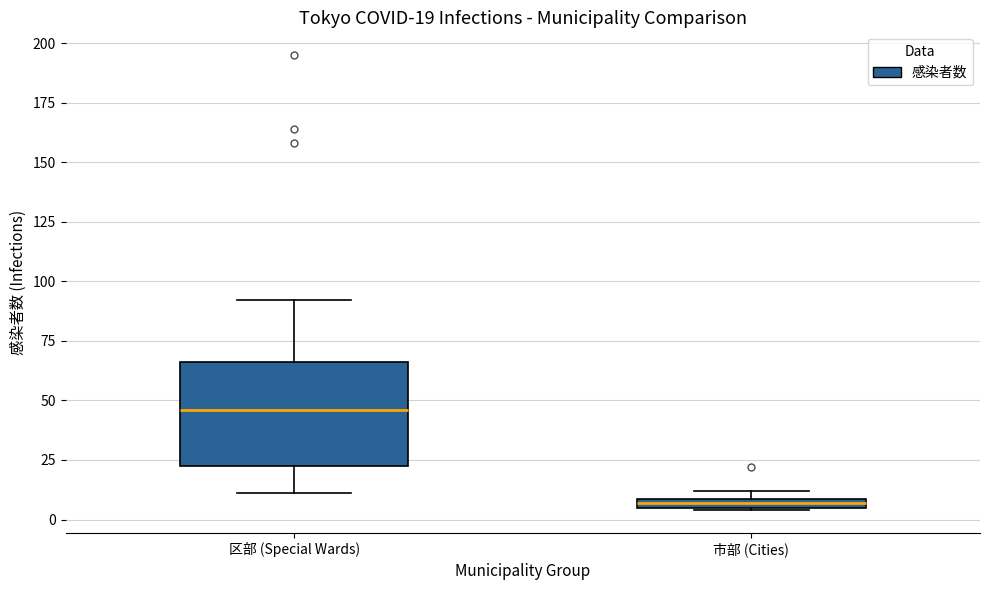

Which box is the tallest, from its lower edge to its upper edge?

区部 (Special Wards)